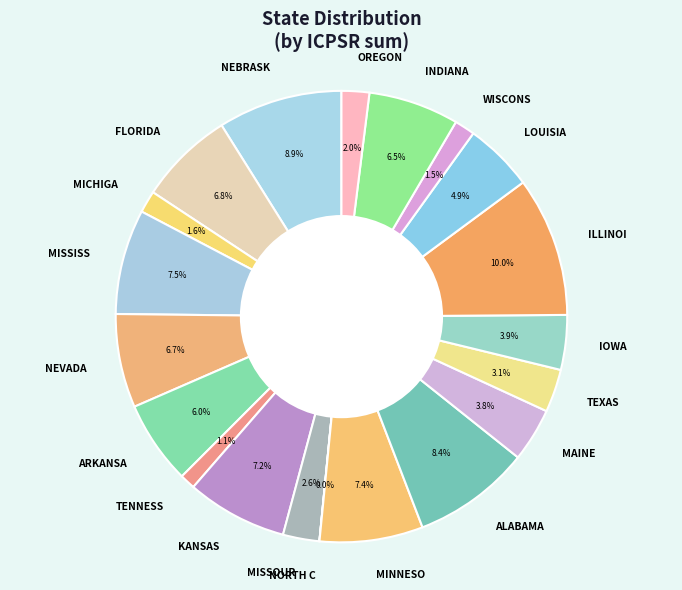

To the nearest percent, what is the difference between the largest and smallest slice percentages?

10%